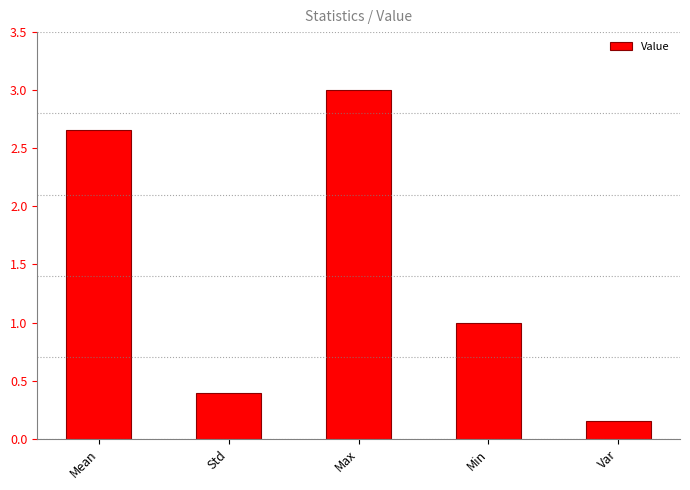

What is the change in value from Std to Min?

+0.6